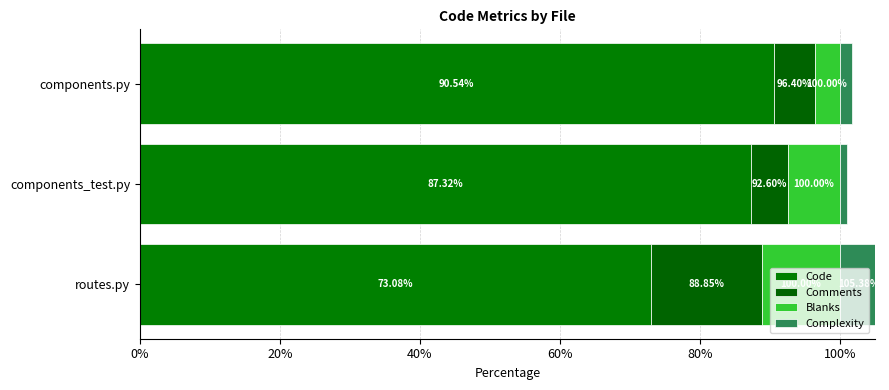

How many categories are shown in the chart?

3